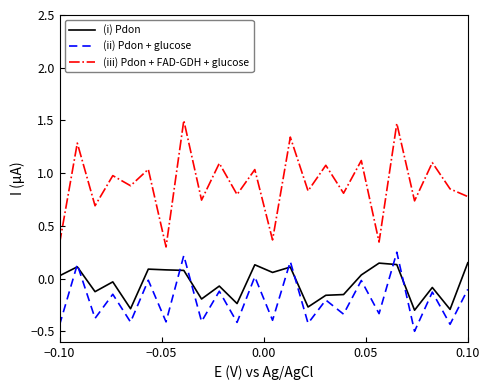

What is the maximum value for (iii) Pdon + FAD-GDH + glucose?

1.5